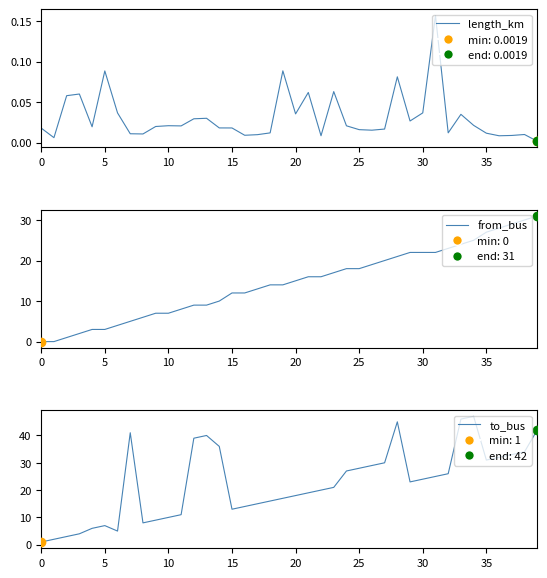

Which series contains the lowest Y value?

from_bus